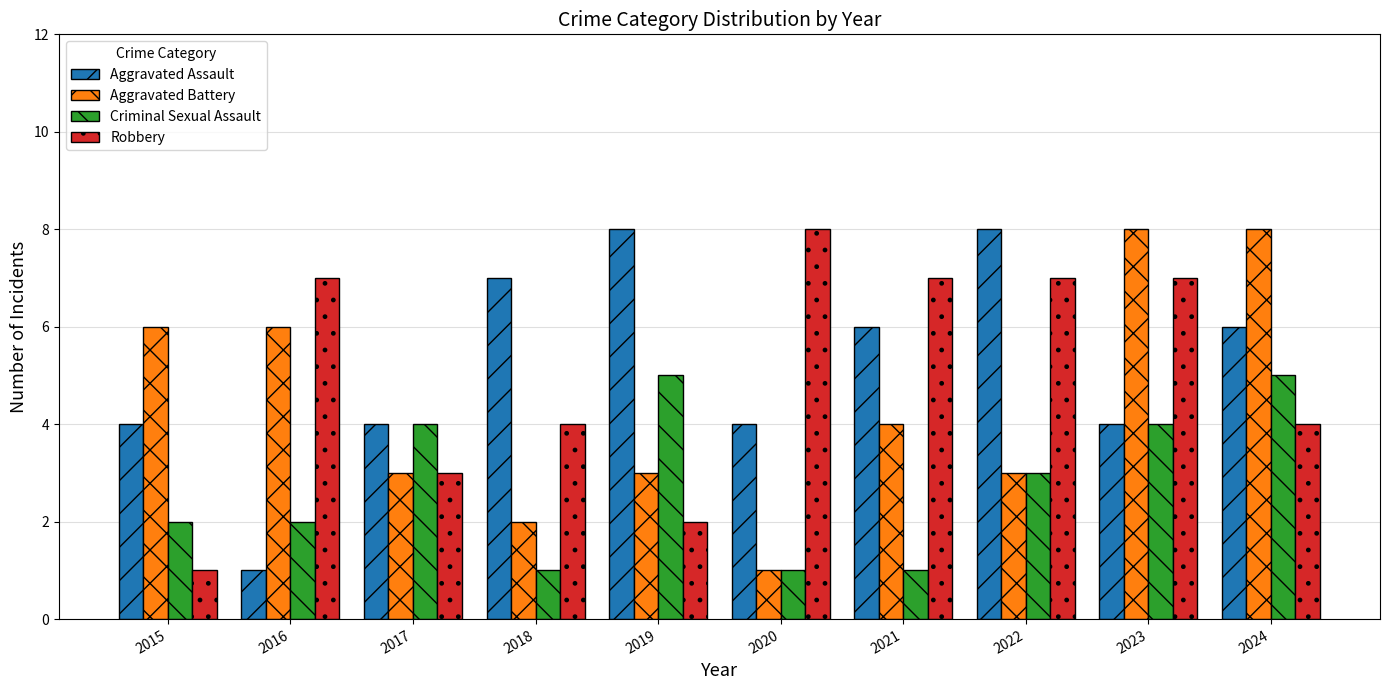

What is the difference between the Aggravated Battery values at 2015 and 2019?

3